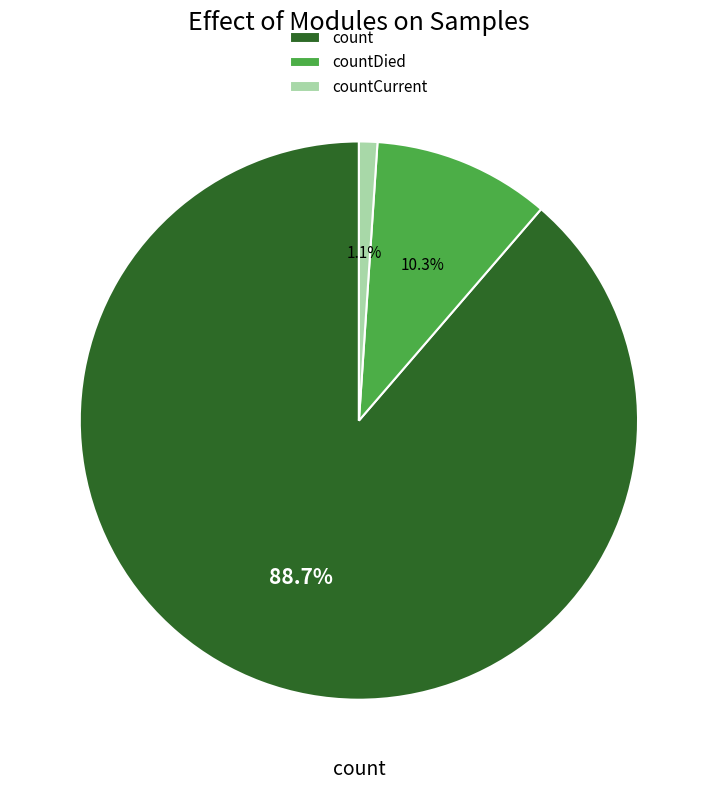

How many segments does this pie chart have?

3